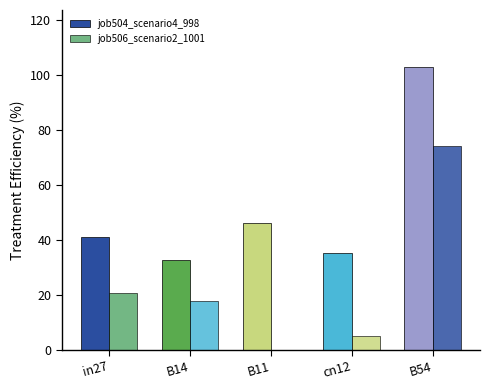

List the labels in order of job504_scenario4_998 value, smallest first.

B14, cn12, in27, B11, B54